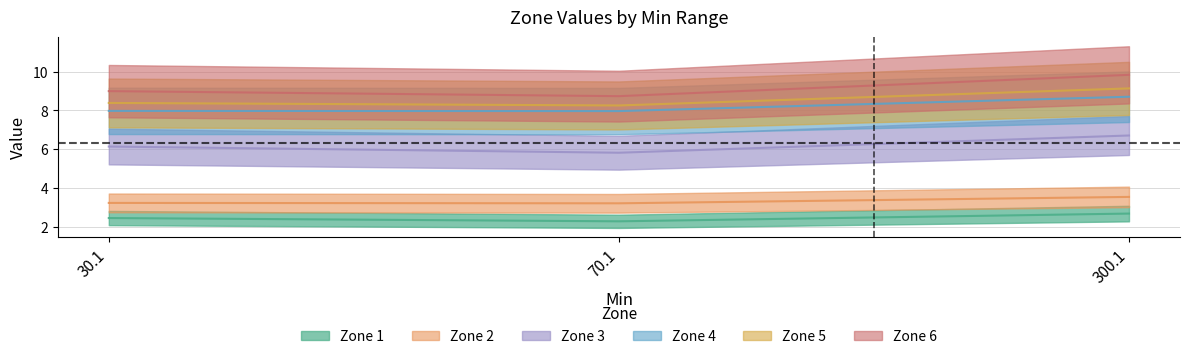

Reading left to right, list all the values displayed in this chart.

Zone 1: 2.5	2.3	2.7
Zone 2: 3.2	3.2	3.5
Zone 3: 6.1	5.8	6.7
Zone 4: 8.0	8.0	8.7
Zone 5: 8.4	8.3	9.1
Zone 6: 9.0	8.7	9.8